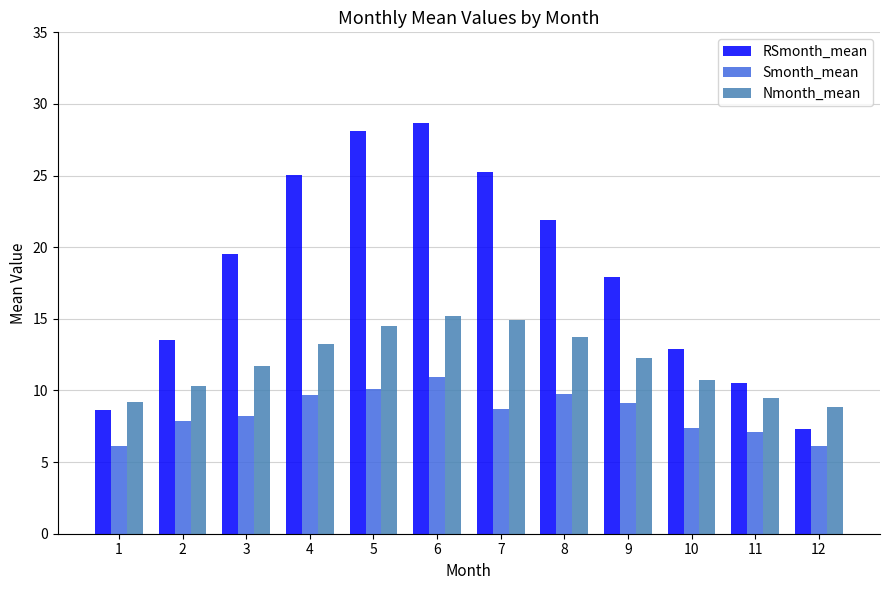

How many groups of bars are there?

12